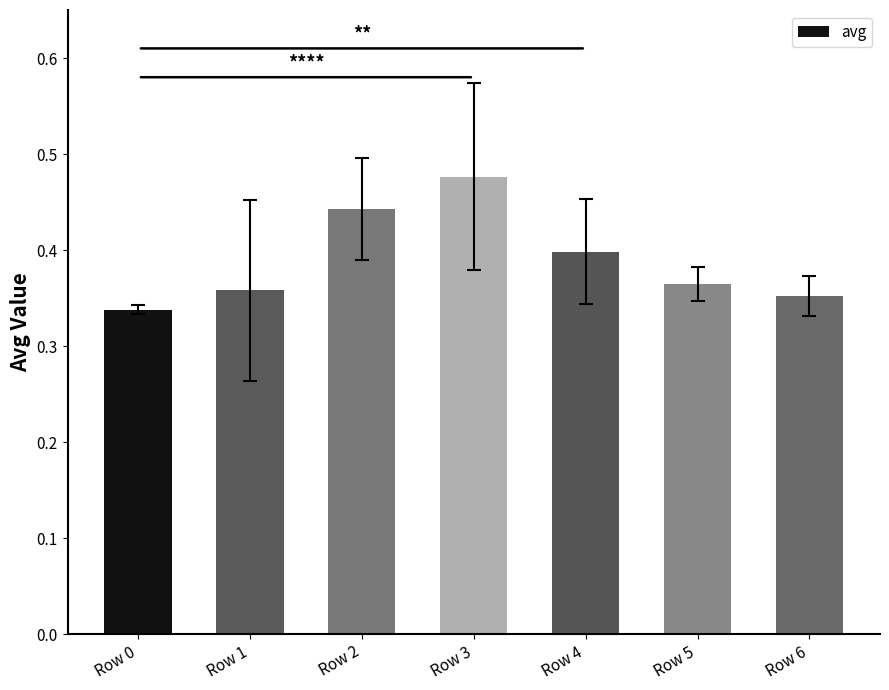

Where is the data nearest to the value 0?

Row 0